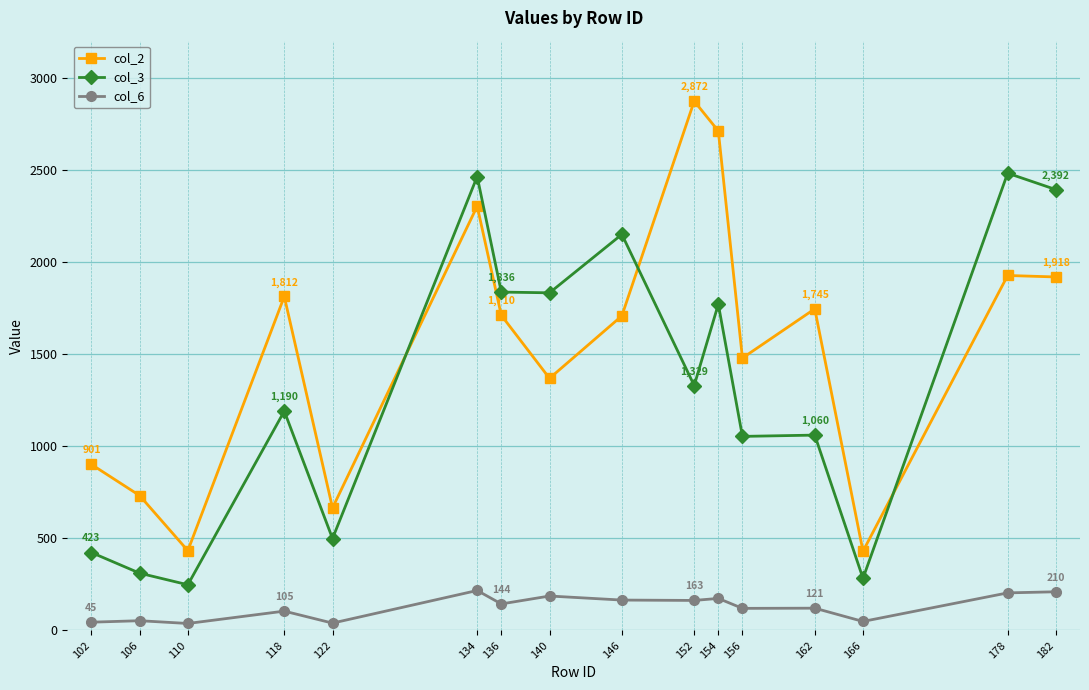

The col_2 series shows 3816 at 154. True or false?

False